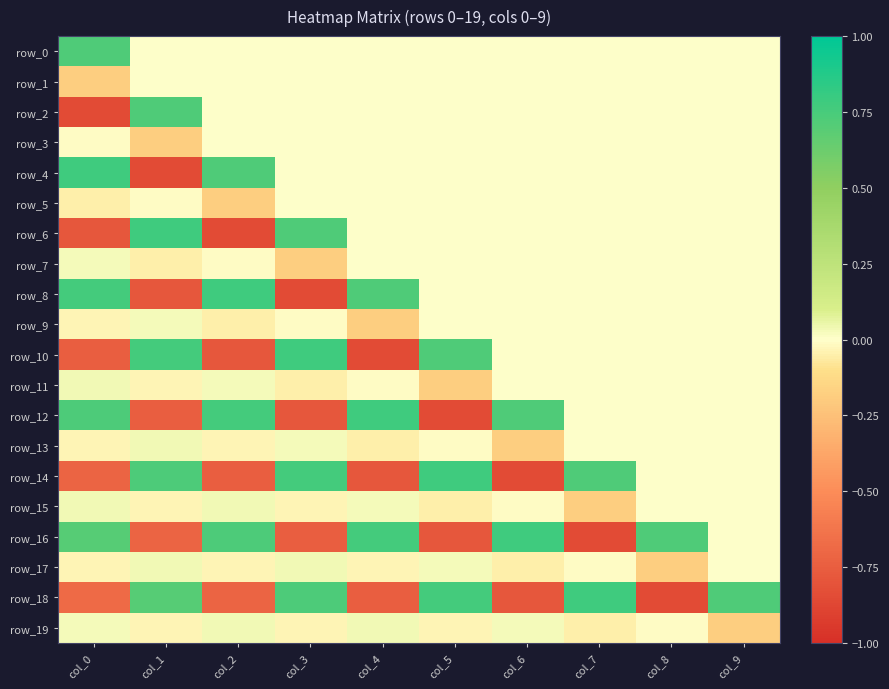

Reading left to right, what are all the values shown in this chart?

row_0: 0.7	0.0	0.0	0.0	0.0	0.0	0.0	0.0	0.0	0.0
row_1: -0.2	0.0	0.0	0.0	0.0	0.0	0.0	0.0	0.0	0.0
row_2: -0.8	0.7	0.0	0.0	0.0	0.0	0.0	0.0	0.0	0.0
row_3: -0.0	-0.2	0.0	0.0	0.0	0.0	0.0	0.0	0.0	0.0
row_4: 0.8	-0.8	0.7	0.0	0.0	0.0	0.0	0.0	0.0	0.0
row_5: -0.1	-0.0	-0.2	0.0	0.0	0.0	0.0	0.0	0.0	0.0
row_6: -0.8	0.8	-0.8	0.7	0.0	0.0	0.0	0.0	0.0	0.0
row_7: 0.0	-0.1	-0.0	-0.2	0.0	0.0	0.0	0.0	0.0	0.0
row_8: 0.8	-0.8	0.8	-0.8	0.7	0.0	0.0	0.0	0.0	0.0
row_9: -0.0	0.0	-0.1	-0.0	-0.2	0.0	0.0	0.0	0.0	0.0
row_10: -0.7	0.8	-0.8	0.8	-0.8	0.7	0.0	0.0	0.0	0.0
row_11: 0.0	-0.0	0.0	-0.1	-0.0	-0.2	0.0	0.0	0.0	0.0
row_12: 0.7	-0.7	0.8	-0.8	0.8	-0.8	0.7	0.0	0.0	0.0
row_13: -0.0	0.0	-0.0	0.0	-0.1	-0.0	-0.2	0.0	0.0	0.0
row_14: -0.7	0.7	-0.7	0.8	-0.8	0.8	-0.8	0.7	0.0	0.0
row_15: 0.0	-0.0	0.0	-0.0	0.0	-0.1	-0.0	-0.2	0.0	0.0
row_16: 0.7	-0.7	0.7	-0.7	0.8	-0.8	0.8	-0.8	0.7	0.0
row_17: -0.0	0.0	-0.0	0.0	-0.0	0.0	-0.1	-0.0	-0.2	0.0
row_18: -0.7	0.7	-0.7	0.7	-0.7	0.8	-0.8	0.8	-0.8	0.7
row_19: 0.0	-0.0	0.0	-0.0	0.0	-0.0	0.0	-0.1	-0.0	-0.2